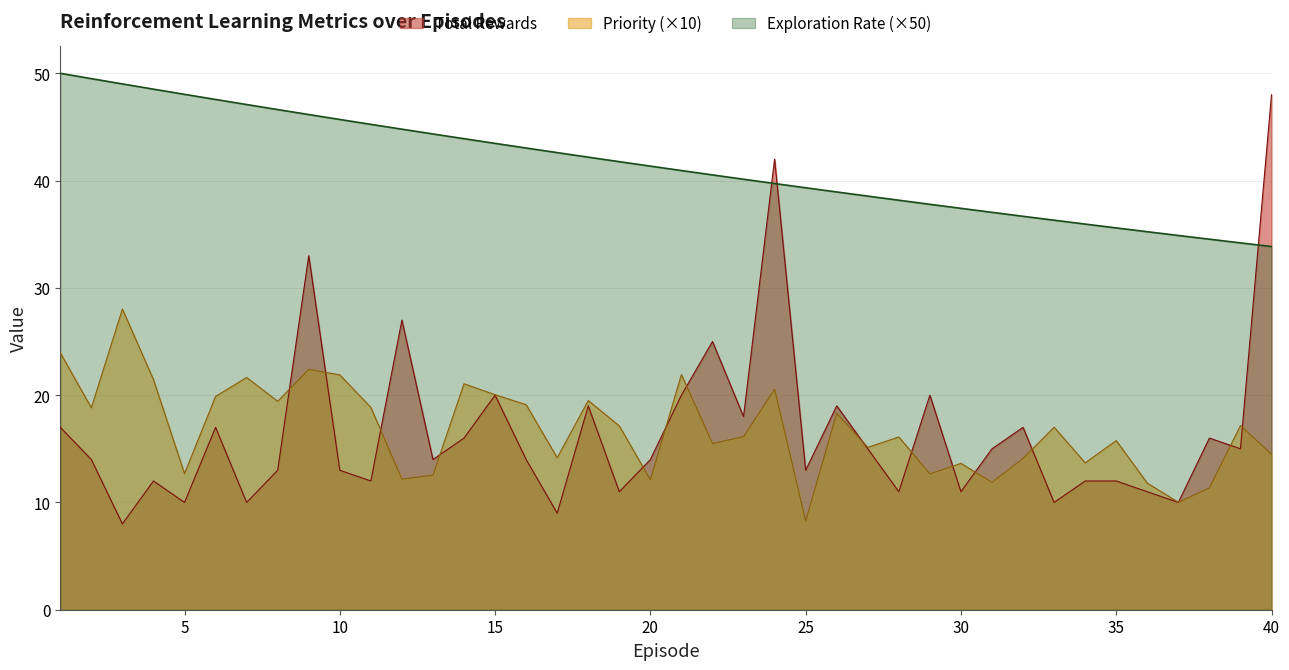

Between which two adjacent categories do Total Rewards and Exploration Rate first intersect?

23 and 24